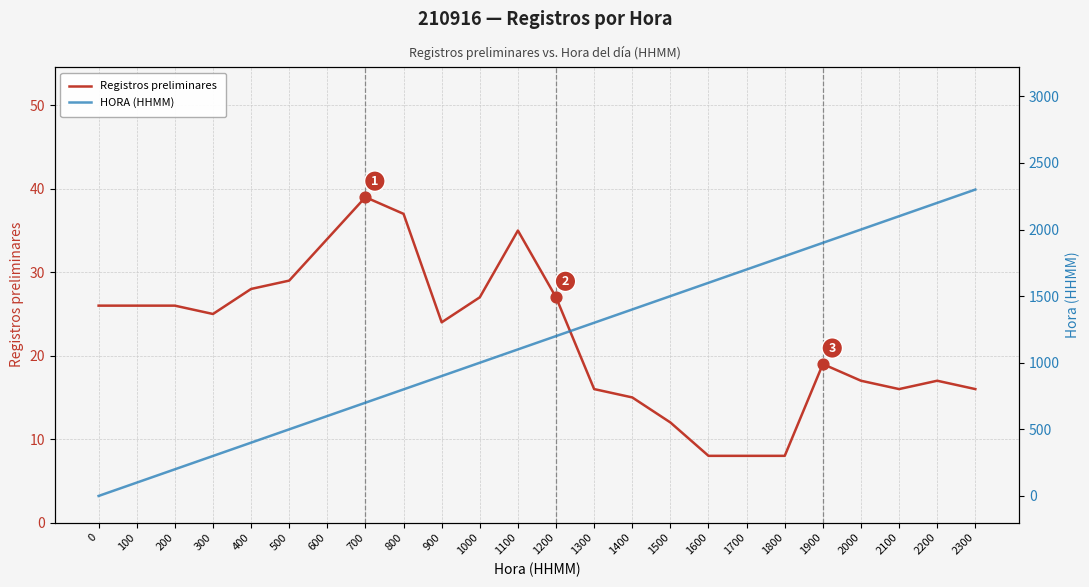

What are all the series names shown in the legend?

Registros preliminares, HORA (HHMM)